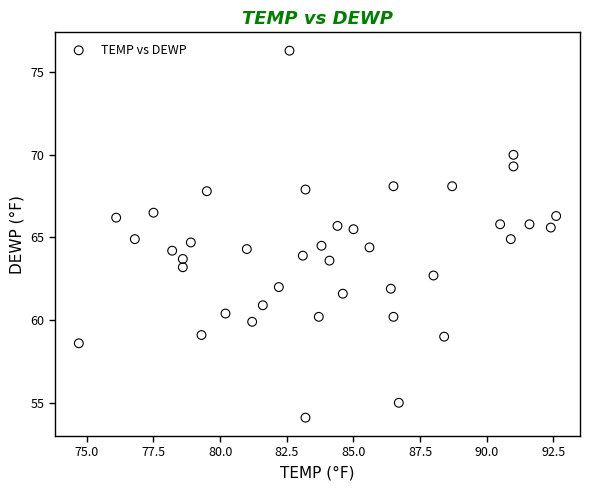

What is the range of X values (max minus min)?

17.9